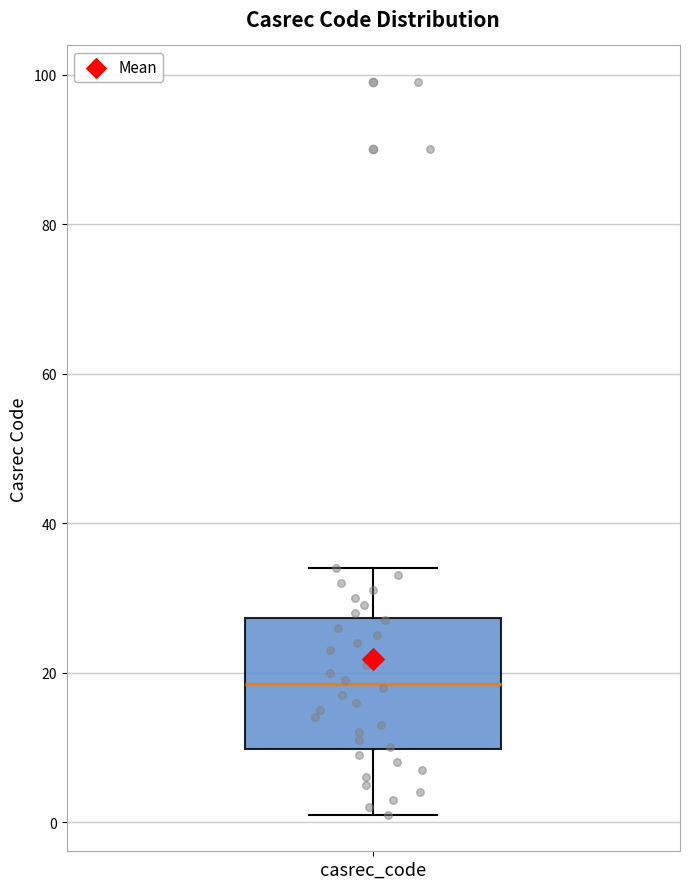

Where does the upper whisker of the box for casrec_code end on the y-axis? The values are not printed on the chart, so give them approximately, as read against the axis.

34